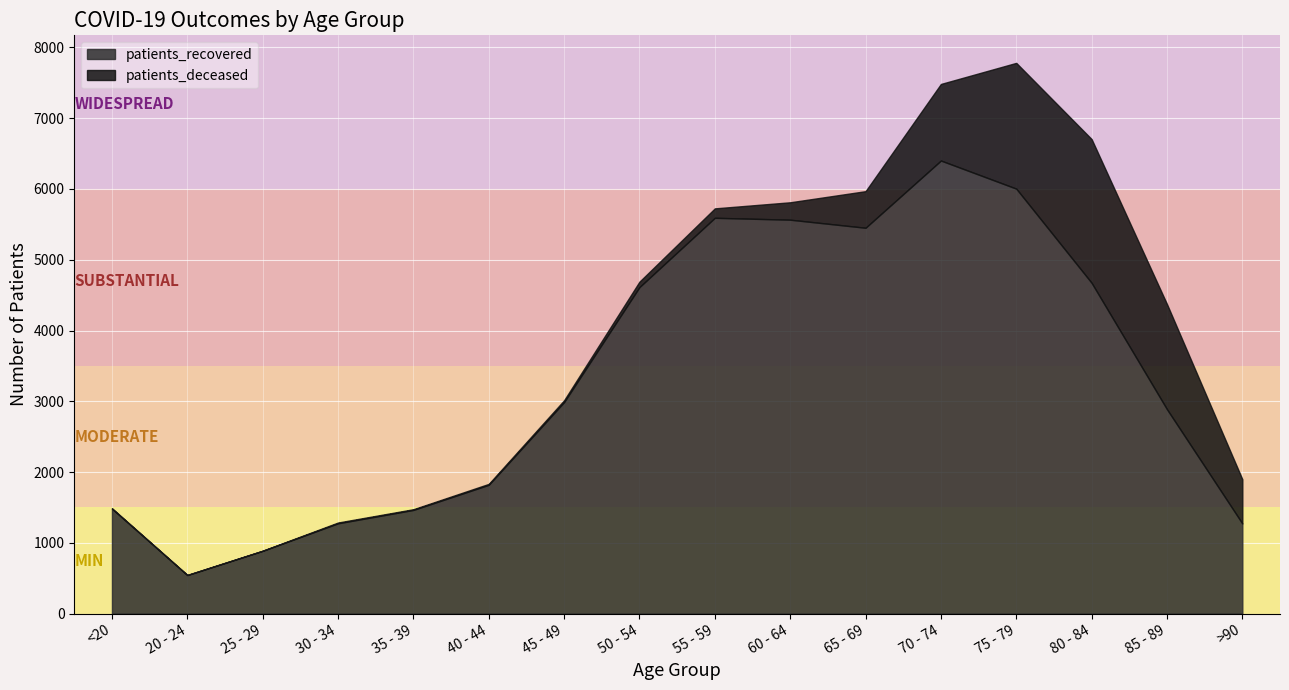

What is the maximum value for patients_recovered?

6402